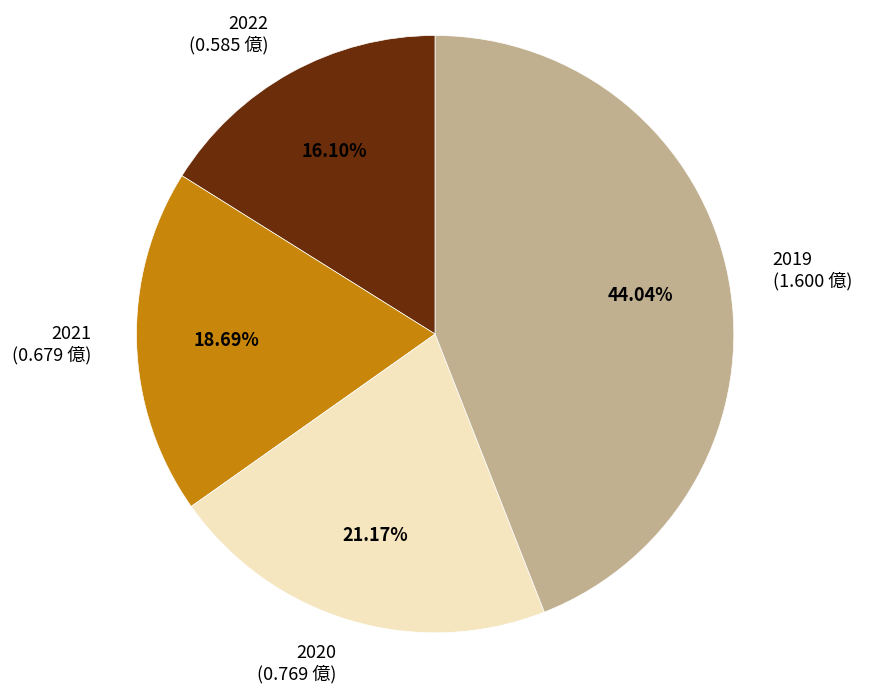

Count the number of slices in the pie.

4